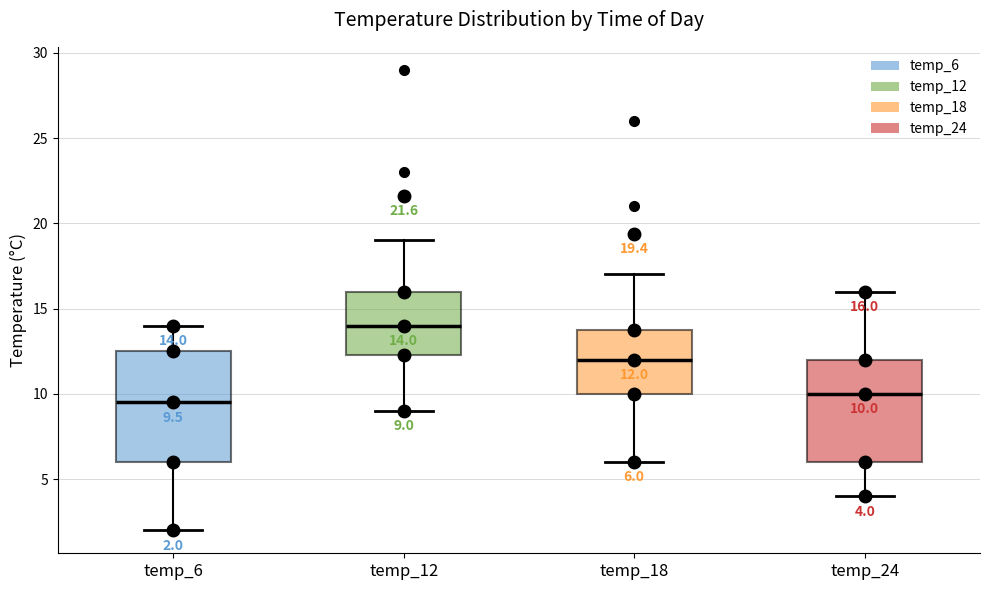

Comparing the boxes themselves (not the whiskers), which one is the tallest?

temp_6